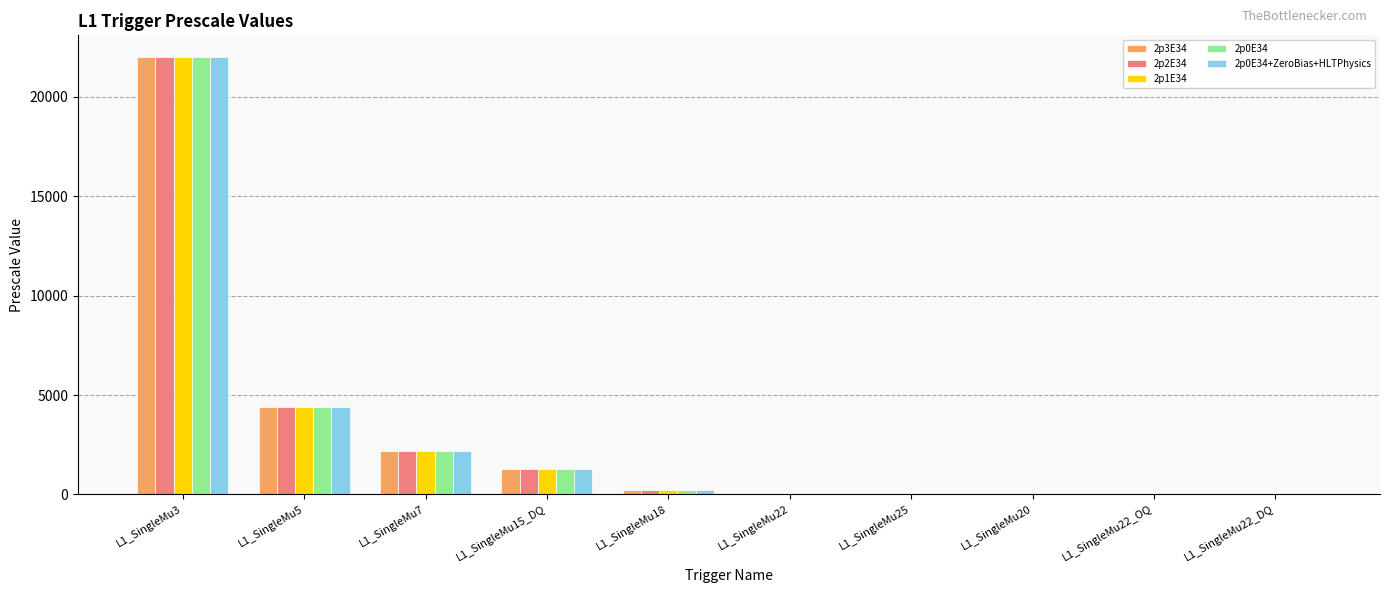

What is the greatest value displayed?

22000